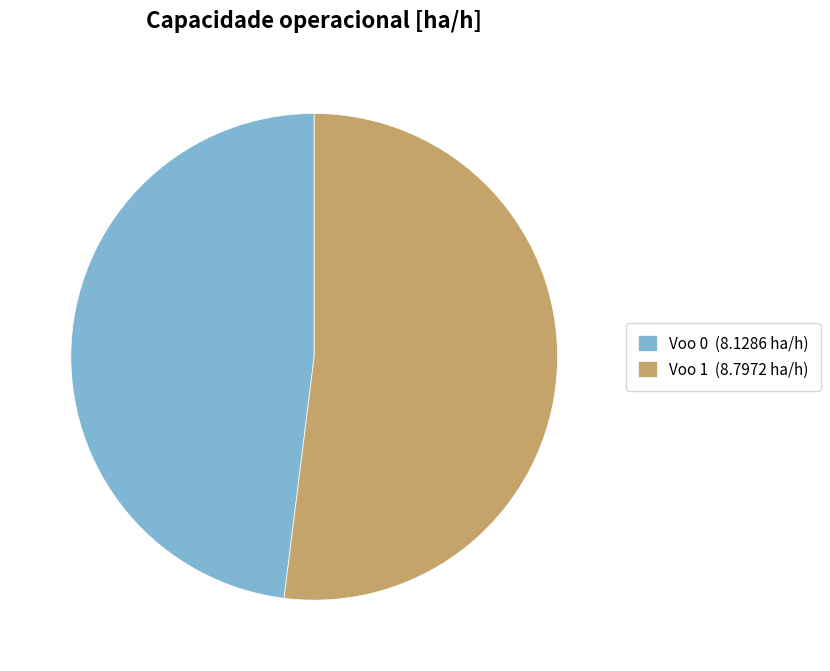

What is the ratio of the value at Voo 0 (8.1286 ha/h) to the value at Voo 1 (8.7972 ha/h)?

0.9